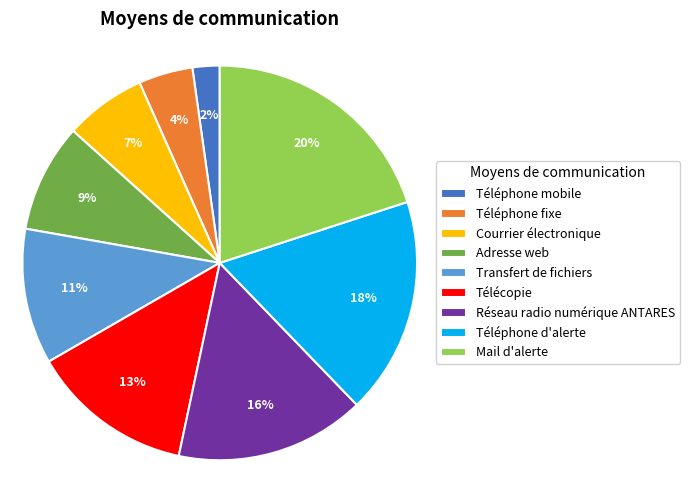

Between Téléphone mobile and Télécopie, which is larger?

Télécopie